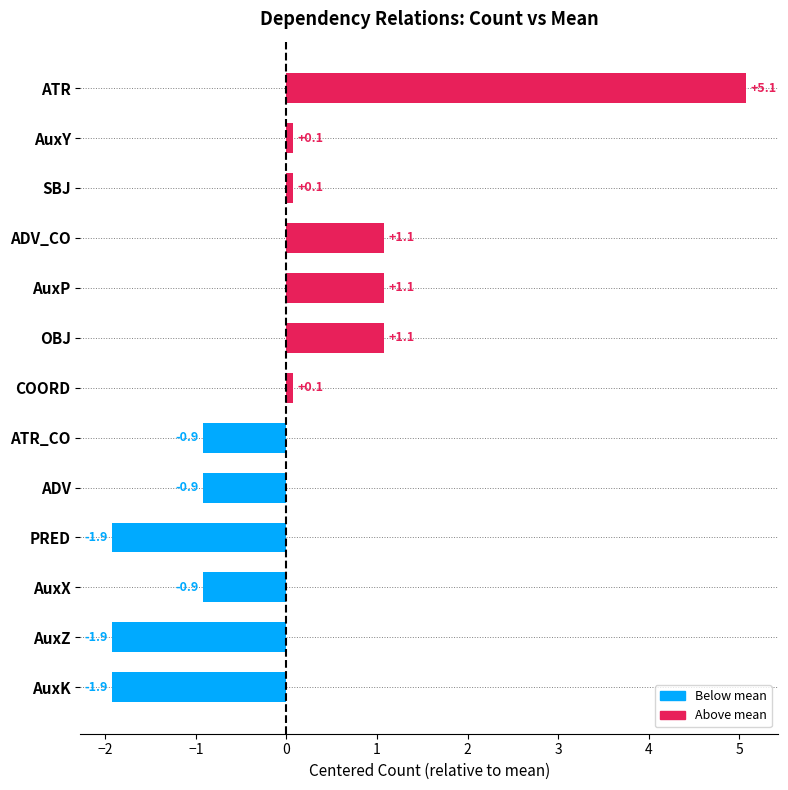

What is the minimum value shown in the chart?

-1.9